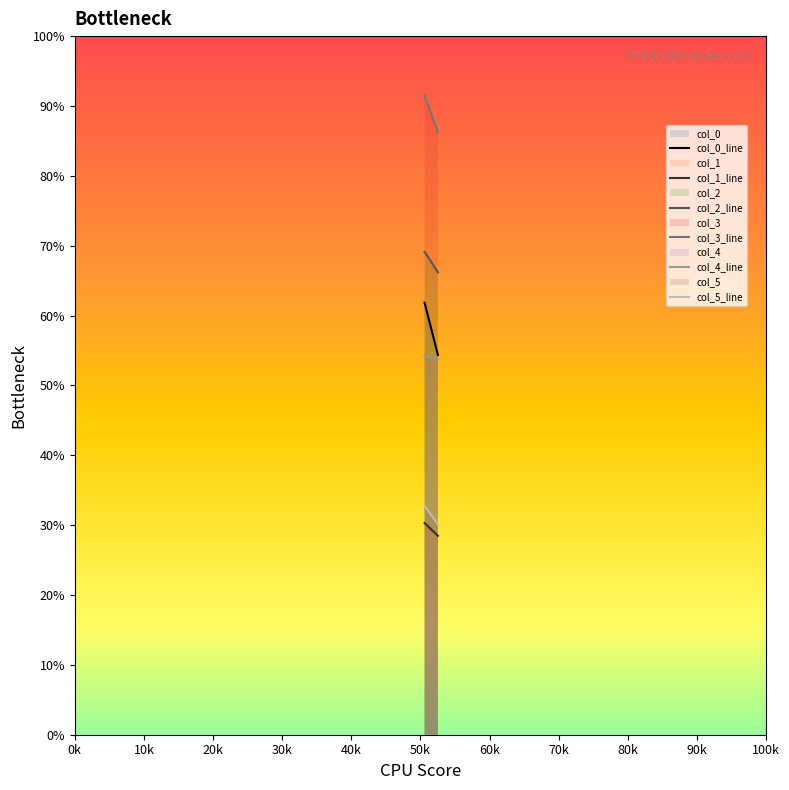

Which series has the largest range (max minus min)?

col_0